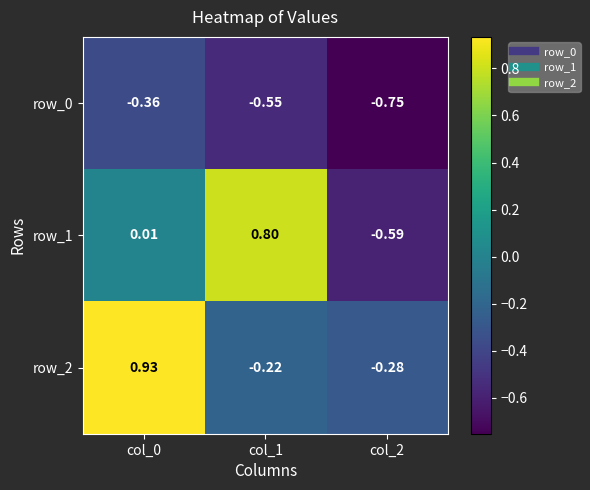

Is the value of row_1 at col_1 greater than the value of row_0 at col_2?

Yes